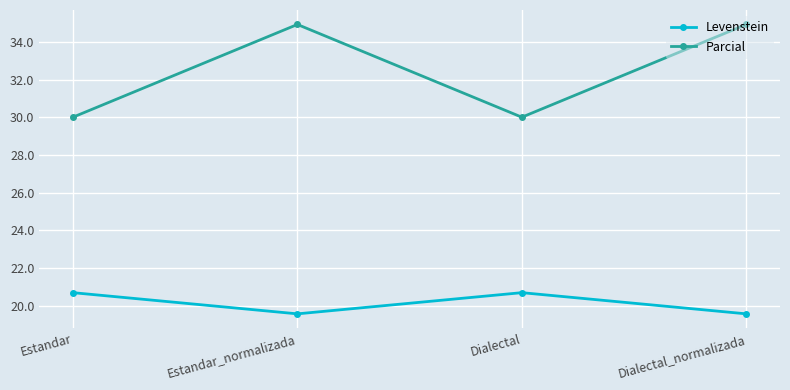

True or false: Parcial and Levenstein intersect in this chart.

False